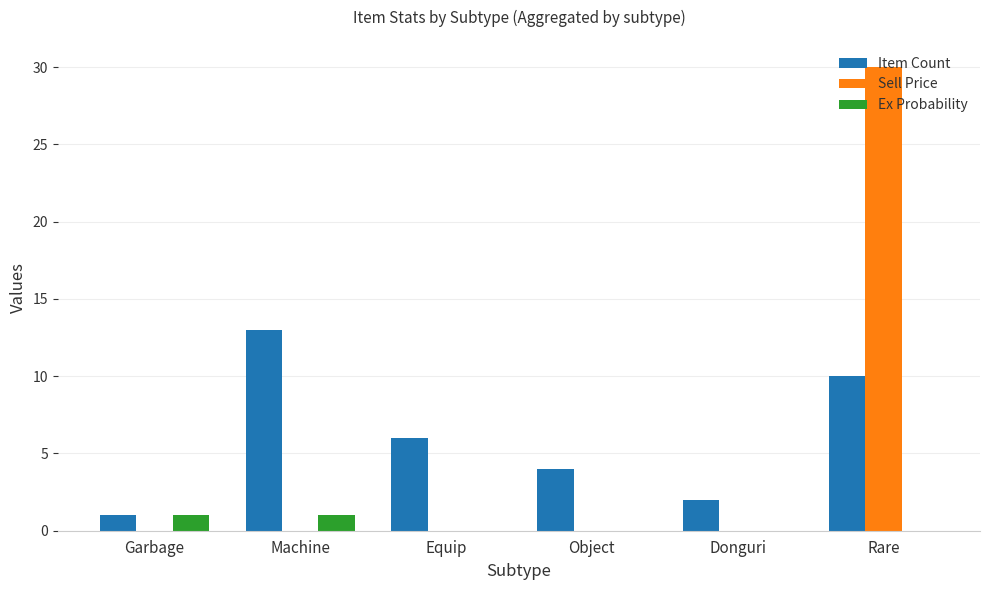

Which series changed the most between Machine and Object?

Item Count